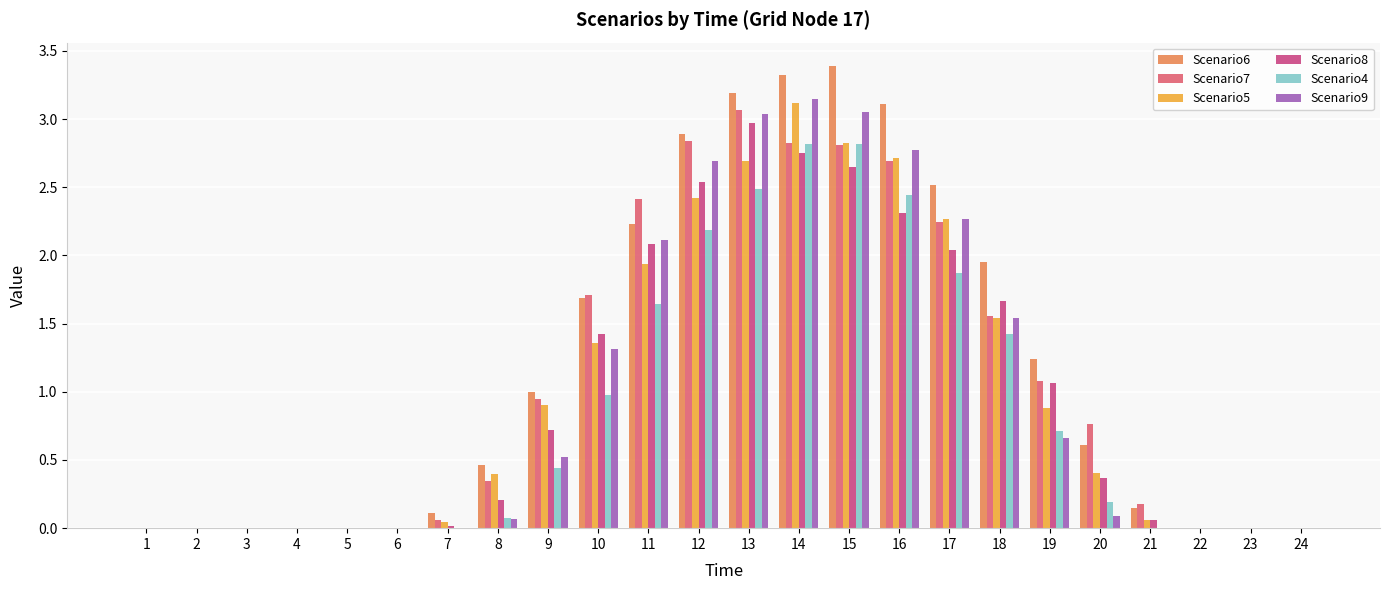

Which series changed the most between 2 and 11?

Scenario7